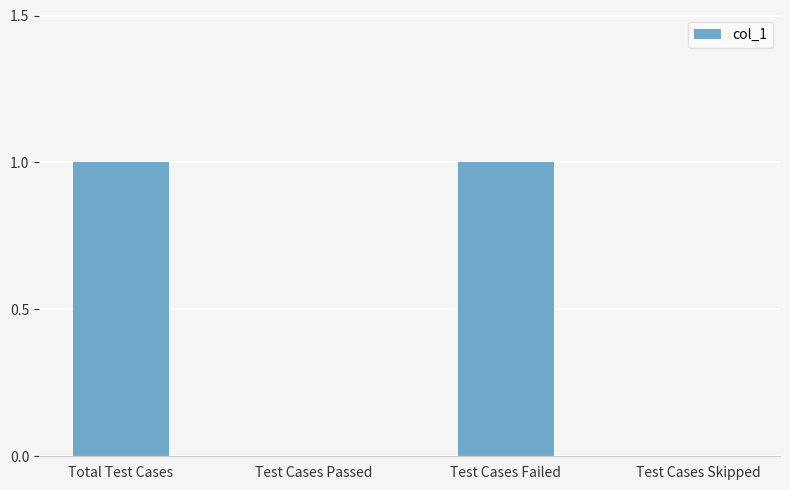

What is the greatest value displayed?

1